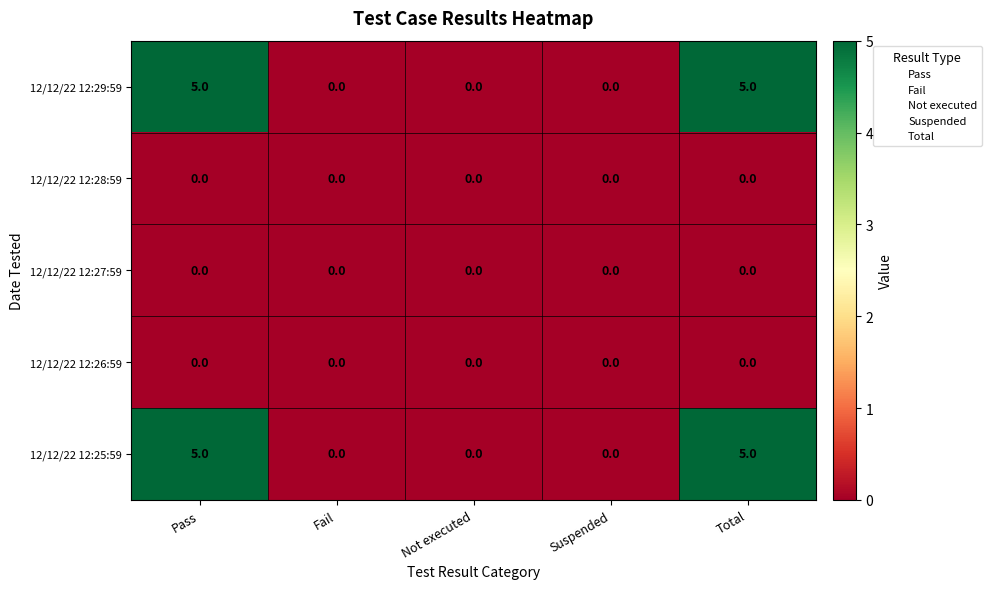

What is the difference between the maximum and minimum values in the 12/12/22 12:25:59 series?

5